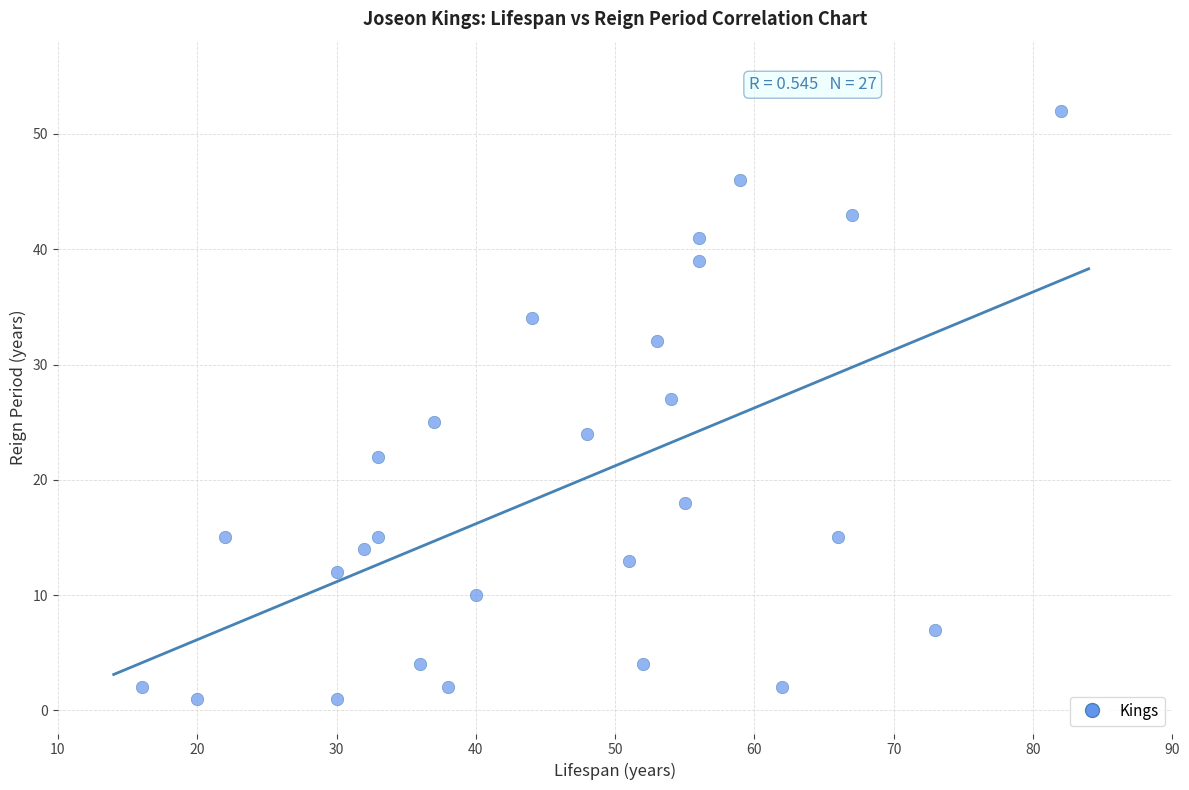

What is the range of Y values (max minus min)?

51